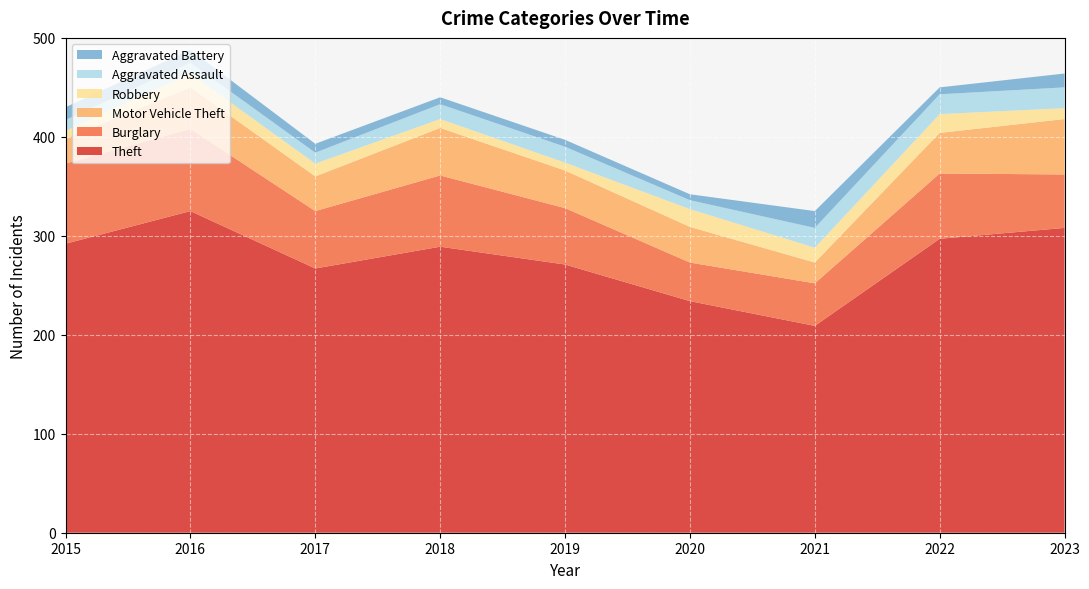

Reading left to right, what are all the values shown in this chart?

Theft: 2015=292	2016=325	2017=267	2018=289	2019=271	2020=234	2021=209	2022=297	2023=308
Burglary: 2015=81	2016=83	2017=58	2018=72	2019=57	2020=39	2021=43	2022=66	2023=54
Motor Vehicle Theft: 2015=25	2016=42	2017=35	2018=48	2019=38	2020=36	2021=21	2022=41	2023=56
Robbery: 2015=8	2016=14	2017=13	2018=9	2019=8	2020=18	2021=15	2022=19	2023=11
Aggravated Assault: 2015=11	2016=11	2017=11	2018=15	2019=16	2020=9	2021=20	2022=20	2023=21
Aggravated Battery: 2015=13	2016=13	2017=9	2018=7	2019=7	2020=6	2021=17	2022=7	2023=14